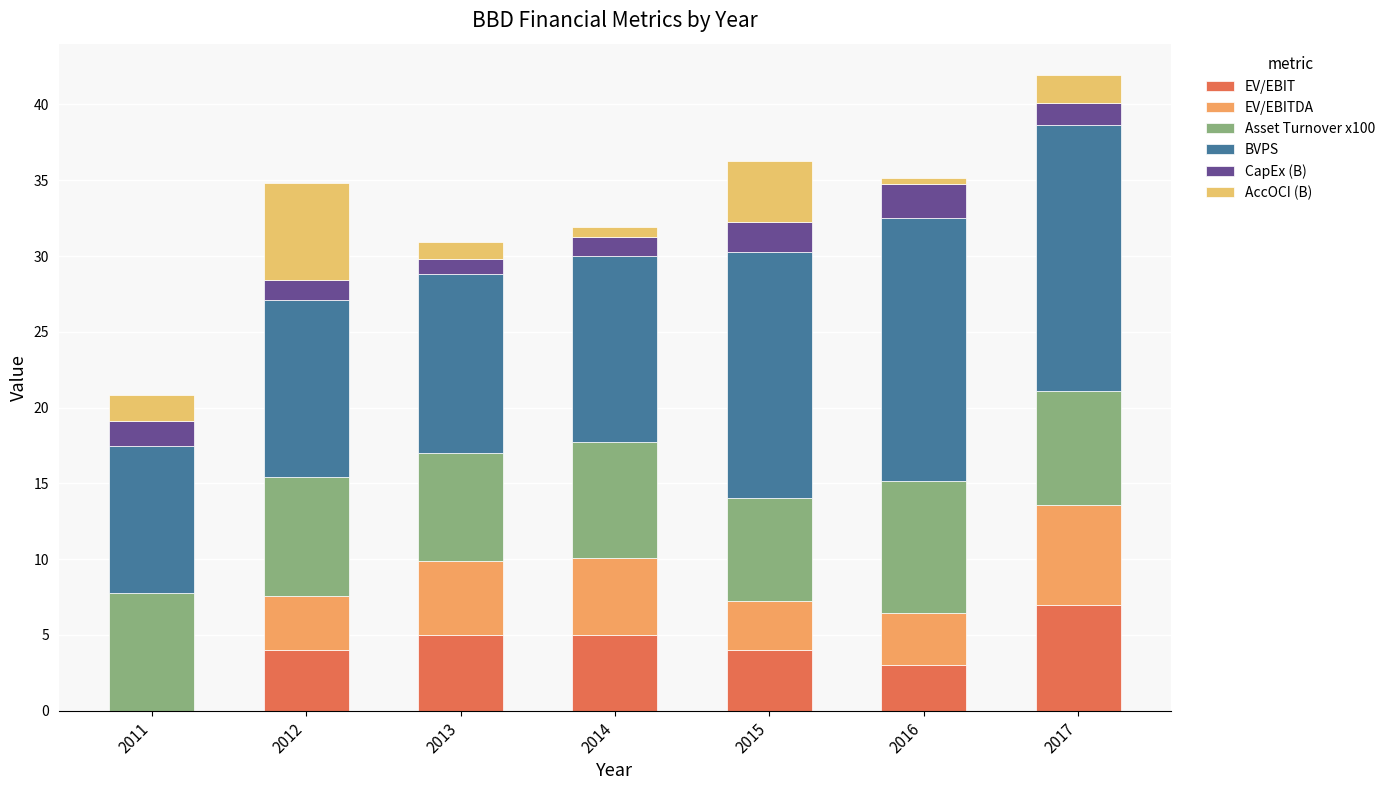

Are the bars grouped side by side (vs. stacked)?

No